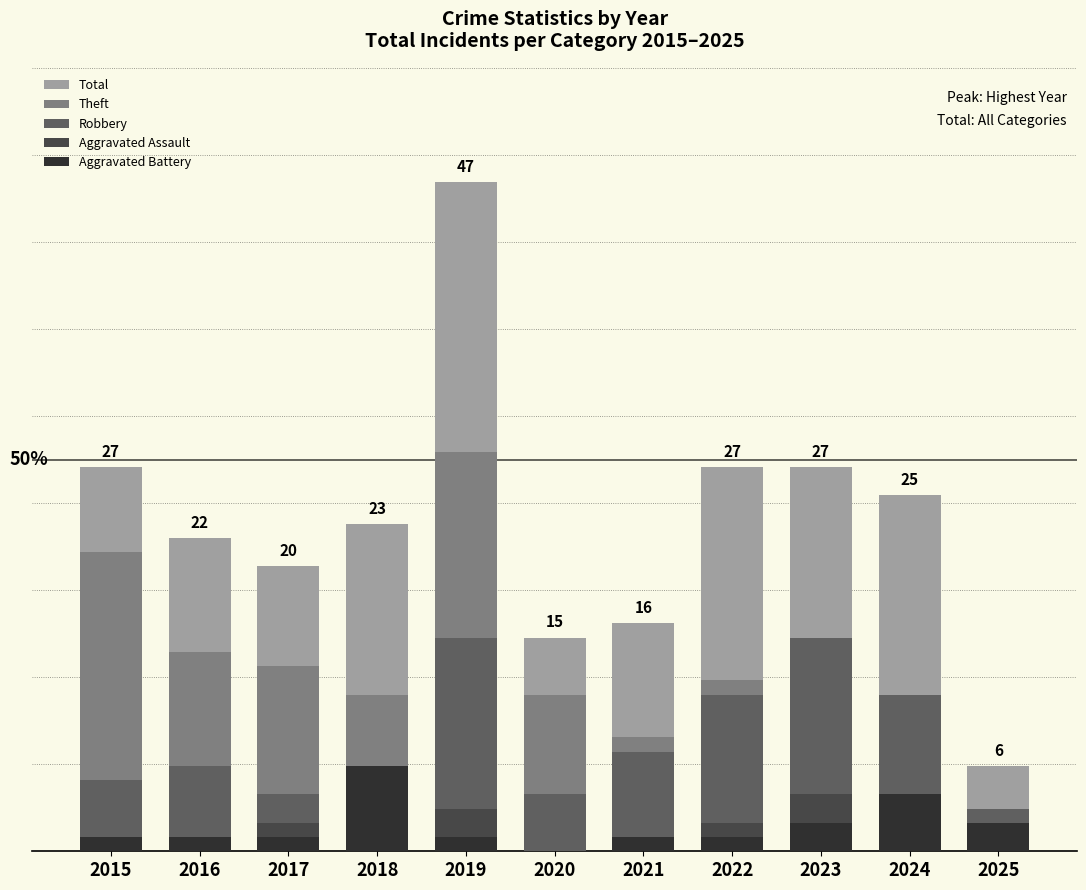

Between 2017 and 2019, which series saw the biggest shift?

Total